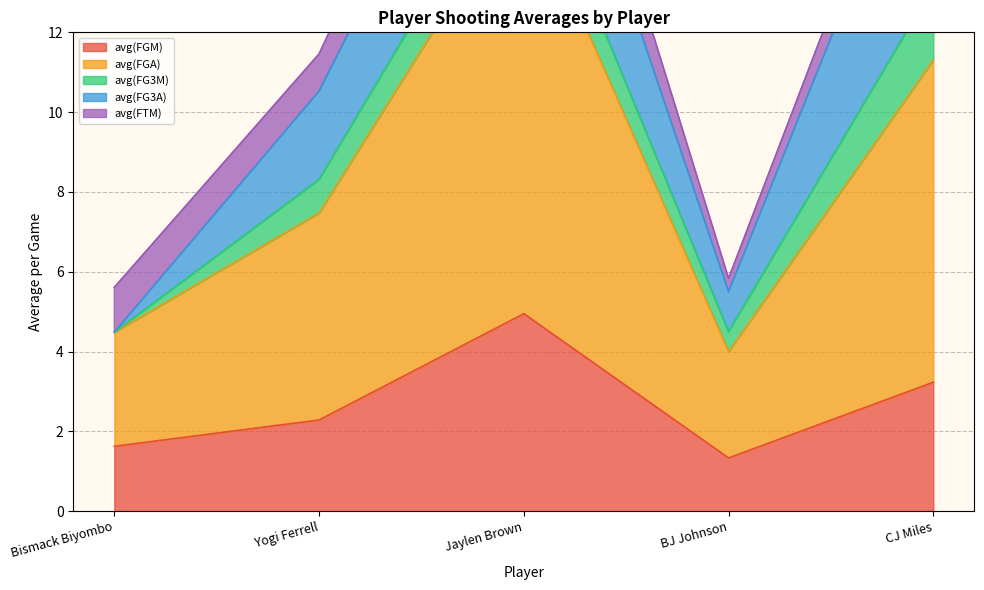

What is the maximum value for avg(FGM)?

4.9